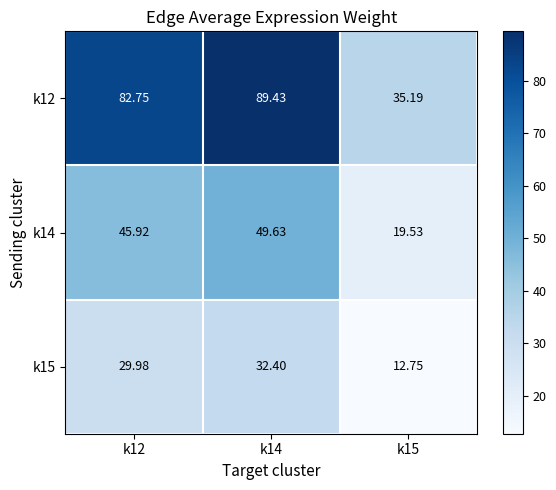

At how many categories does at least one series exceed 70?

2